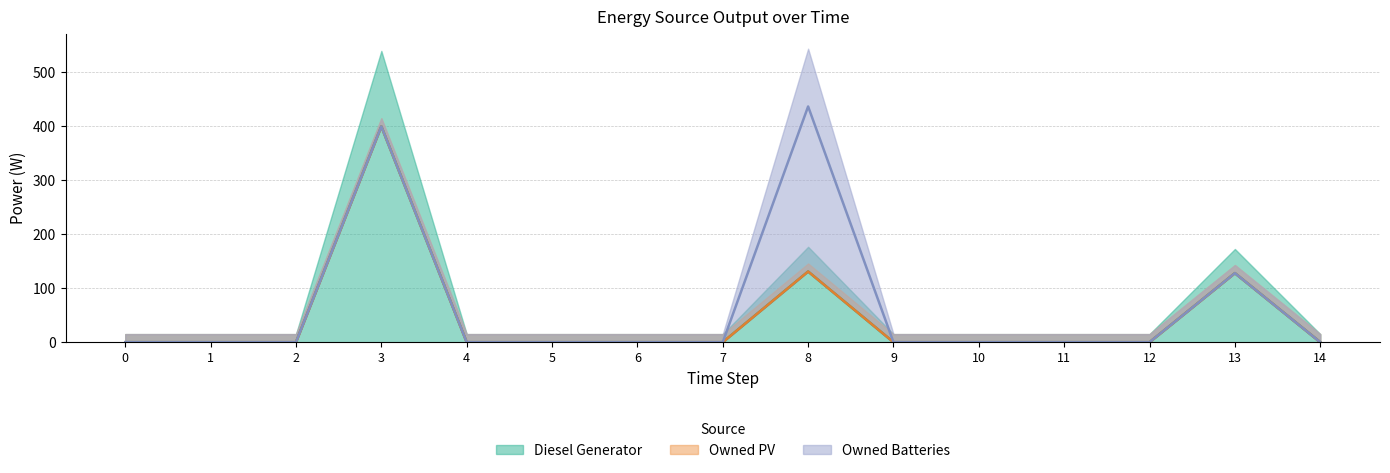

What is the sum of all Diesel Generator values?

659